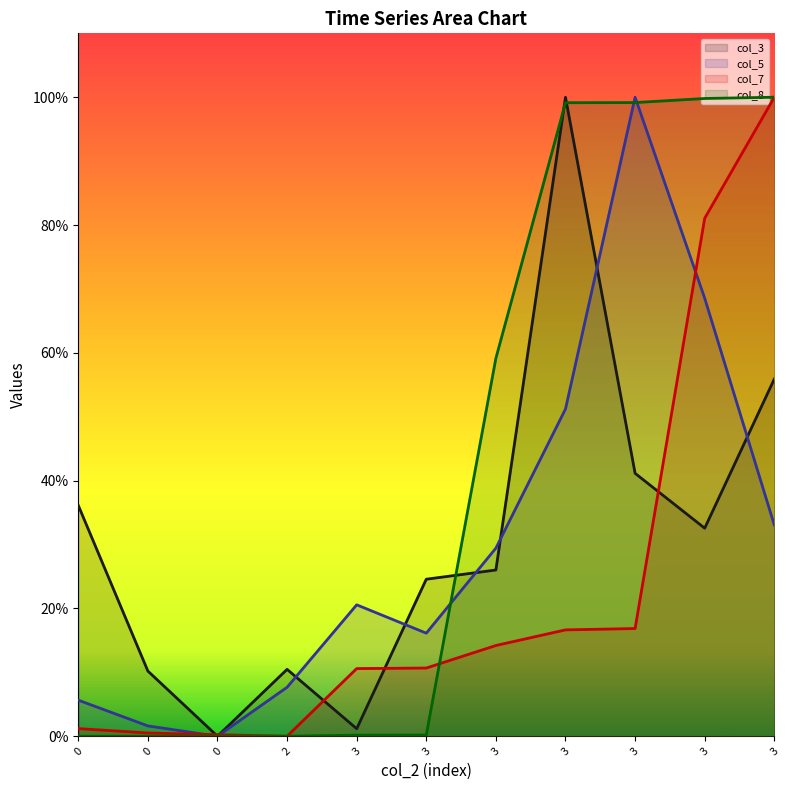

The value of col_5 at 3 is 47.8. True or false?

False